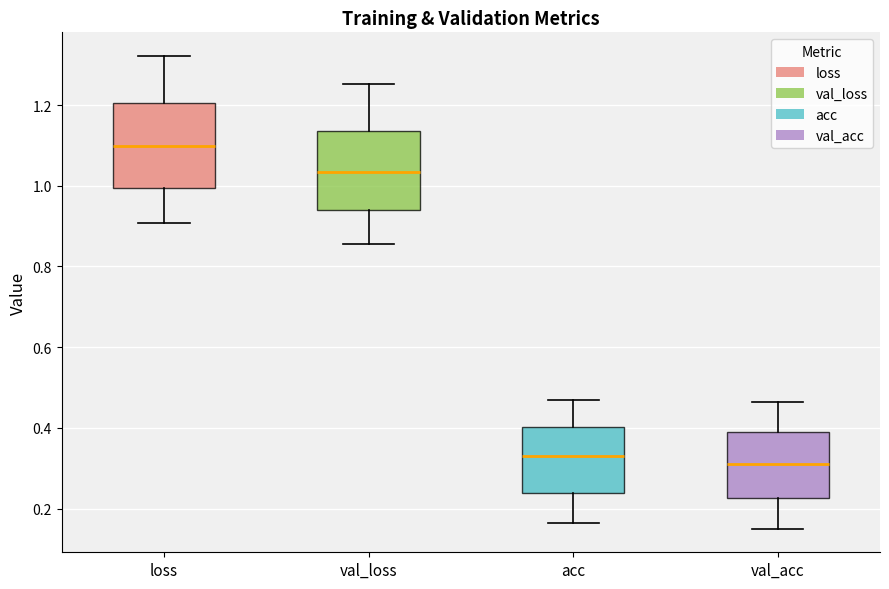

Which box has the highest median line?

loss